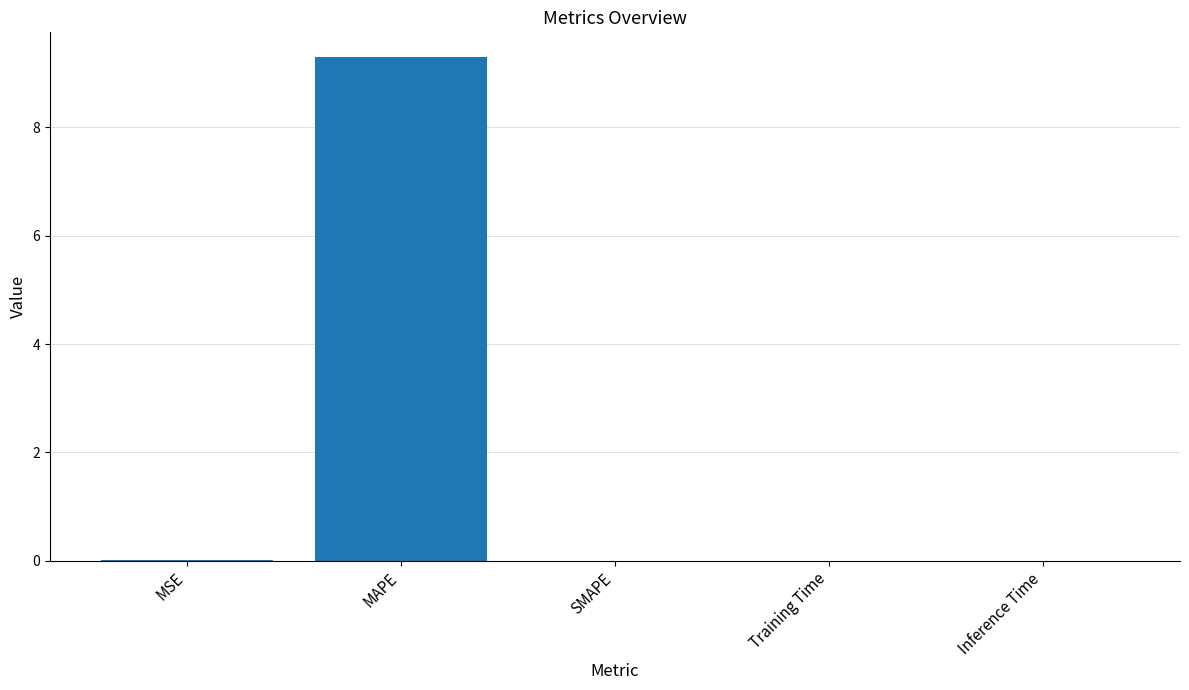

What is the sum of all values?

9.3